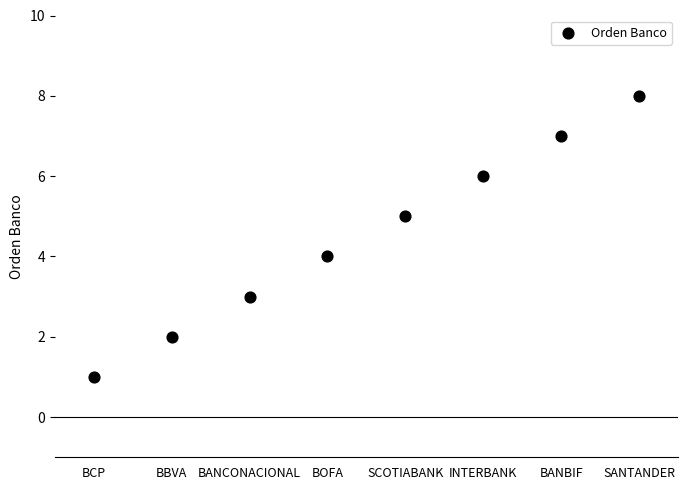

What is the range of Y values (max minus min)?

7